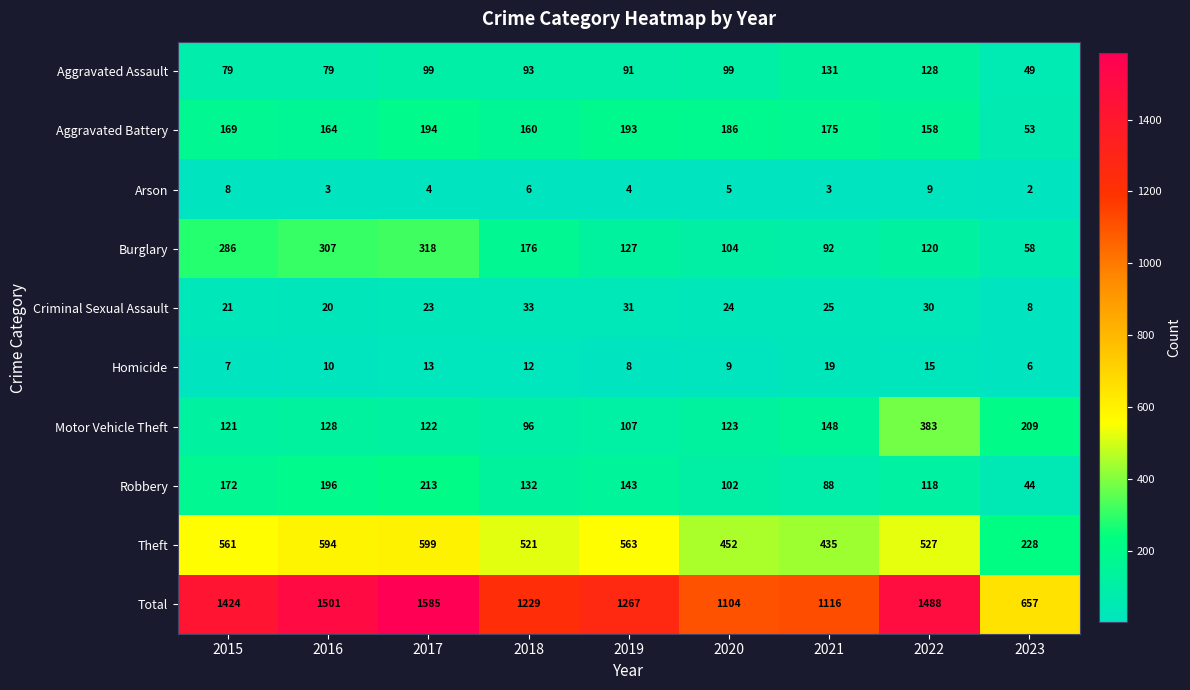

Rank the categories by Homicide value from lowest to highest.

2023, 2015, 2019, 2020, 2016, 2018, 2017, 2022, 2021